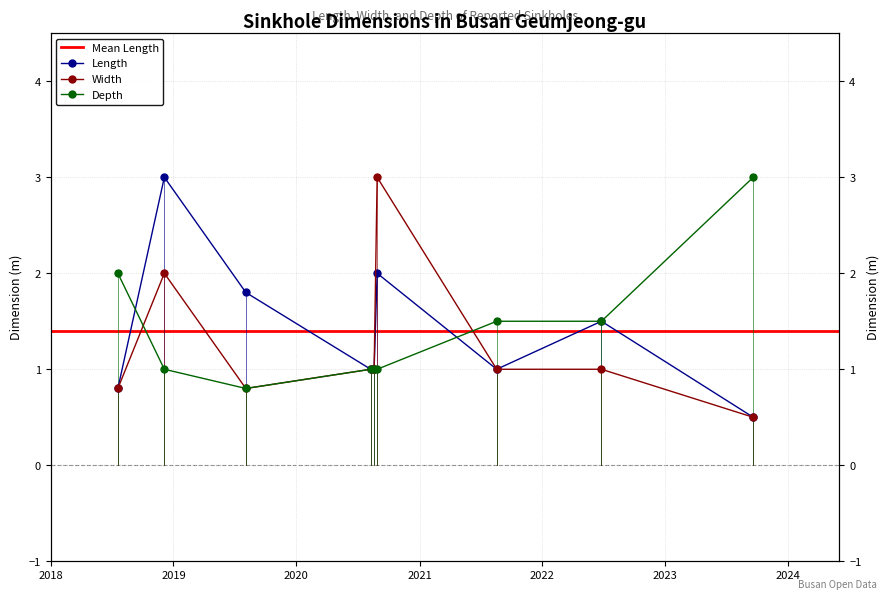

How many values in the length series exceed 1?

4